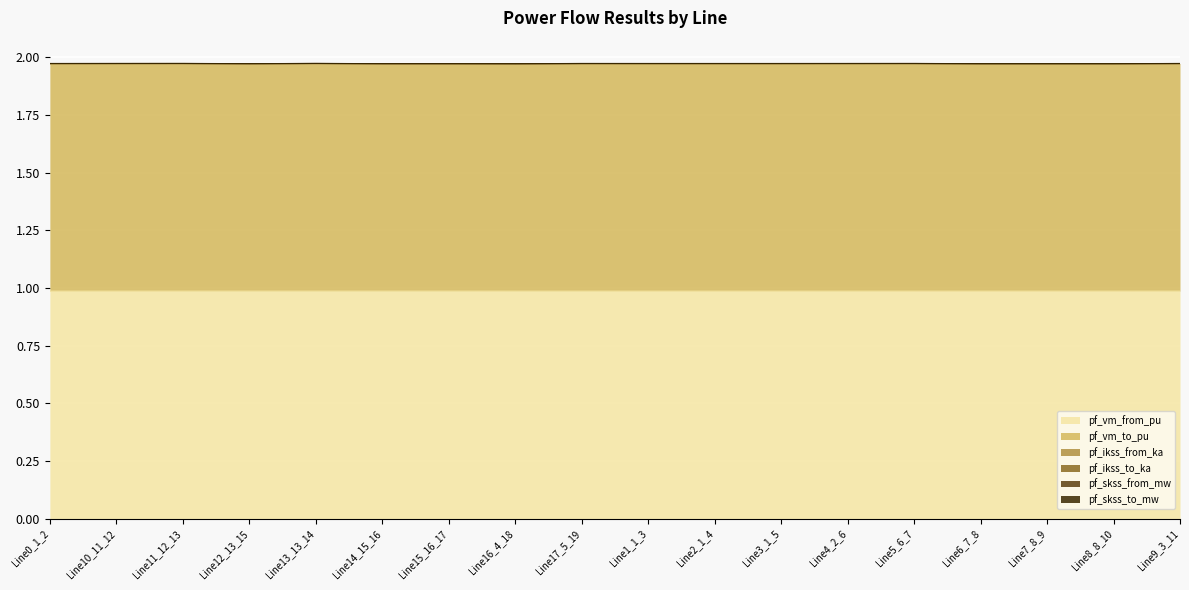

True or false: pf_vm_to_pu has a value of 3.5 at Line15_16_17.

False